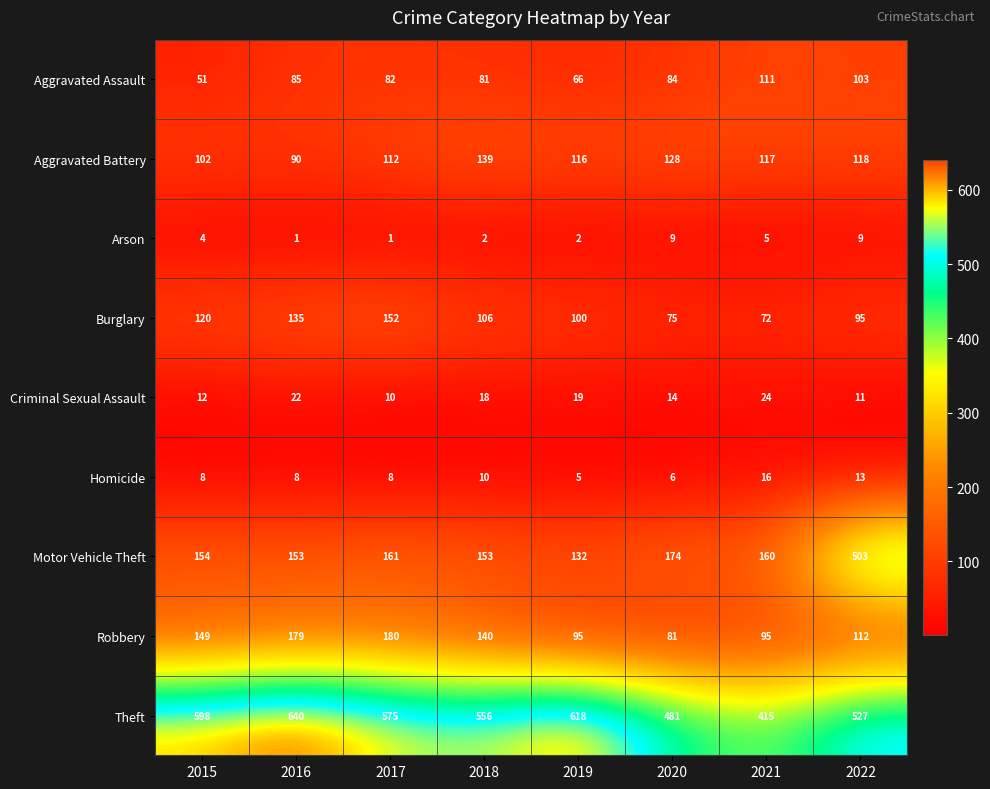

The Aggravated Assault series shows 127 at 2020. True or false?

False